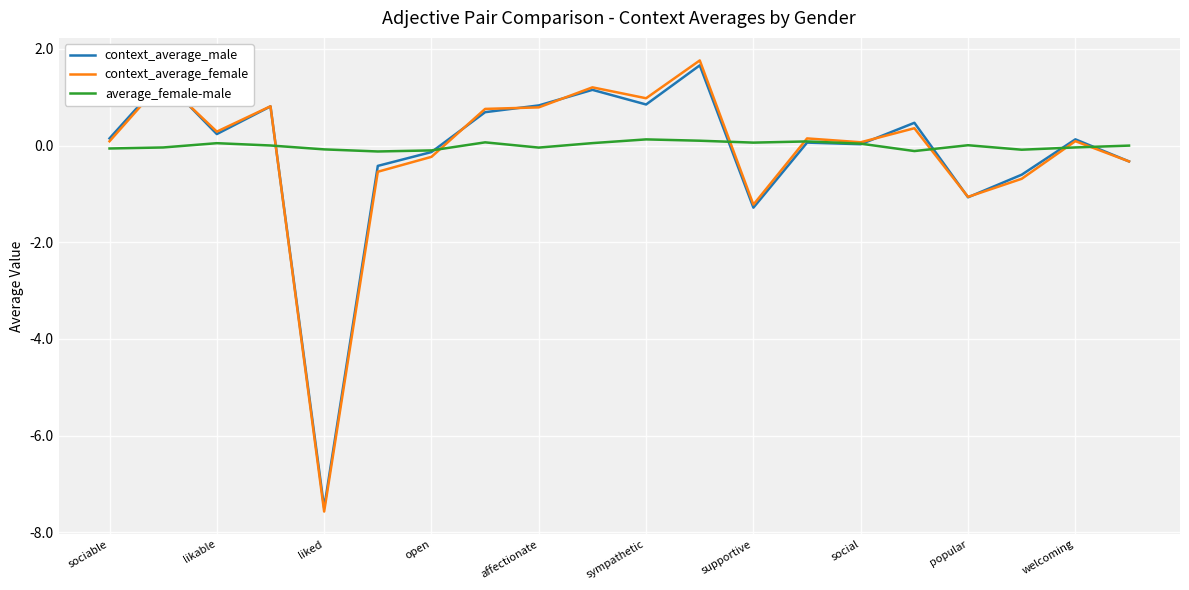

What is the smallest value displayed?

-7.6